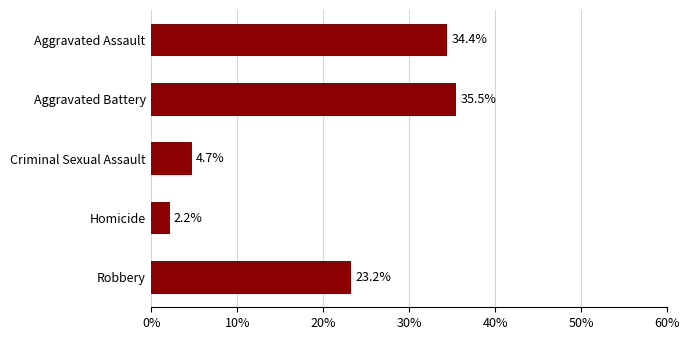

What is the change in value from Robbery to Criminal Sexual Assault?

-18.5